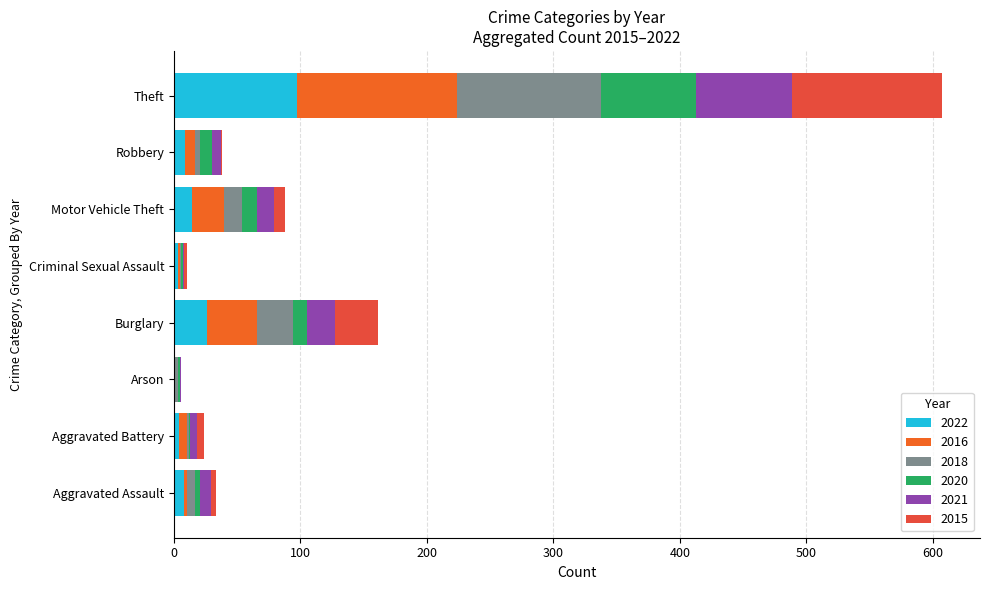

How many data points does each series have?

8